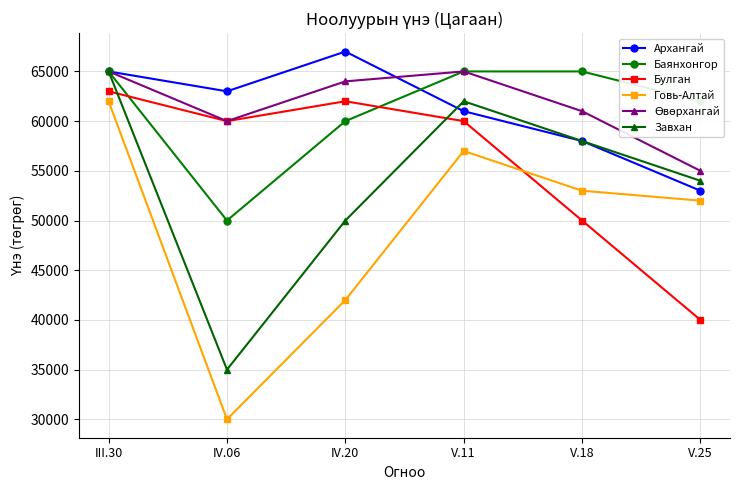

How many categories are shown in the chart?

6